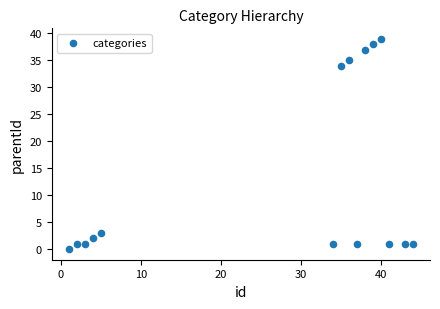

What is the range of Y values (max minus min)?

39